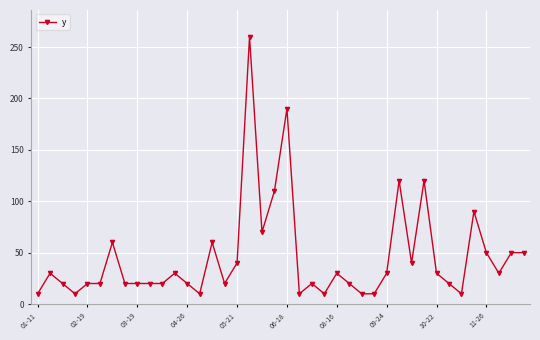

True or false: the data has more than 2 interior local peaks.

True